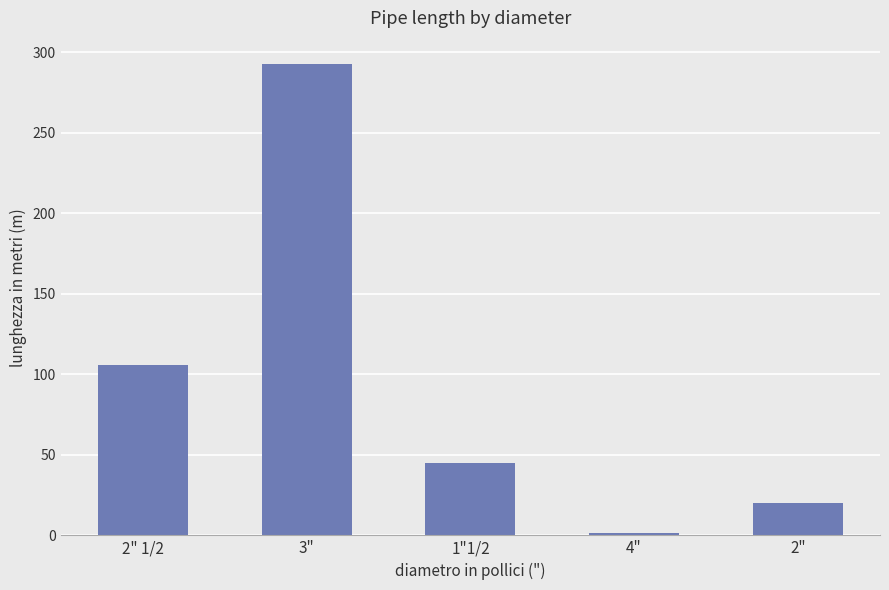

Rank the categories by value from lowest to highest.

4", 2", 1"1/2, 2" 1/2, 3"